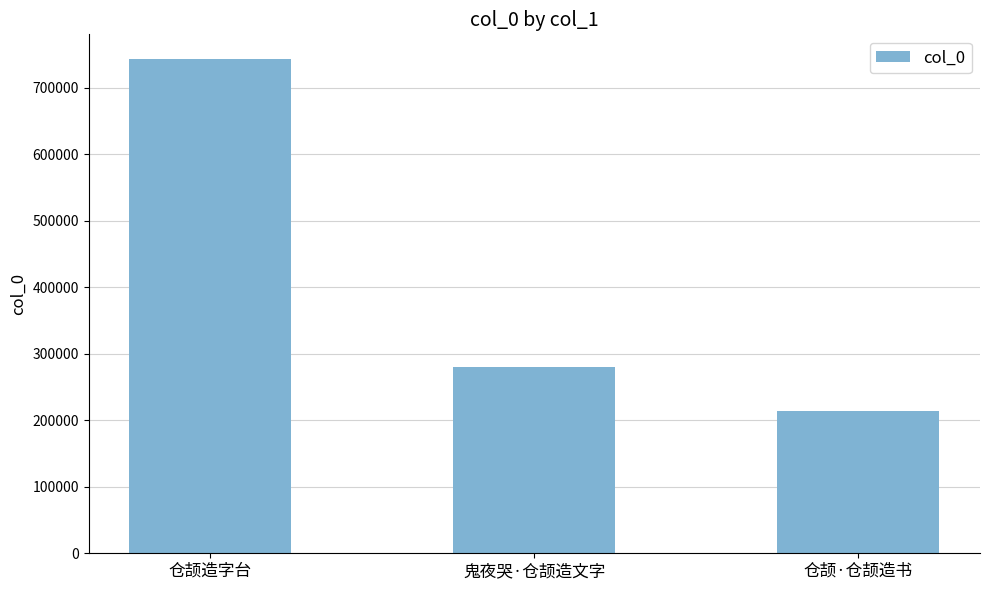

What is the difference between the values at 仓颉造字台 and 鬼夜哭·仓颉造文字?

462682